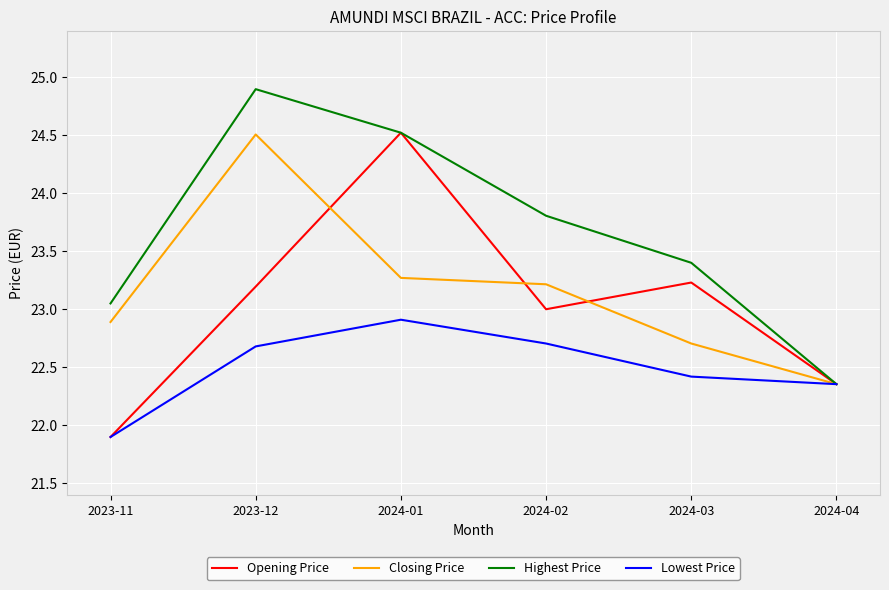

What is the difference between the maximum and second lowest values in the Highest Price series?

1.8